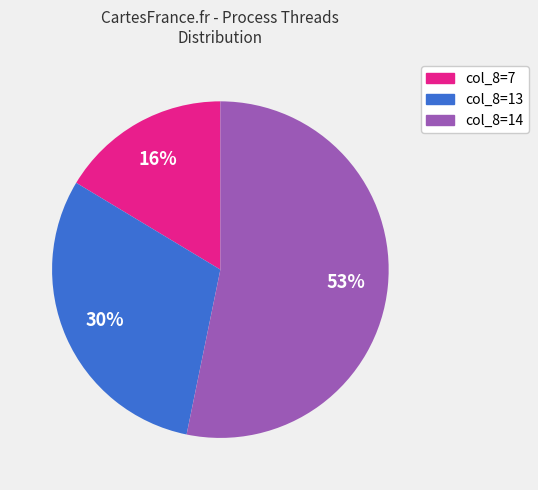

Does col_8=14 represent more than half of the total?

Yes